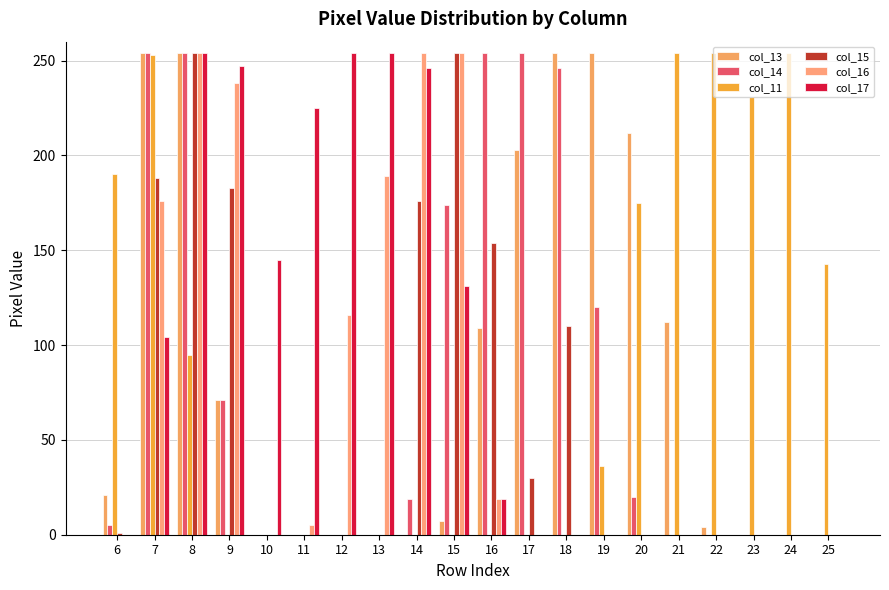

What is the spread (max minus min) of values at 21?

254